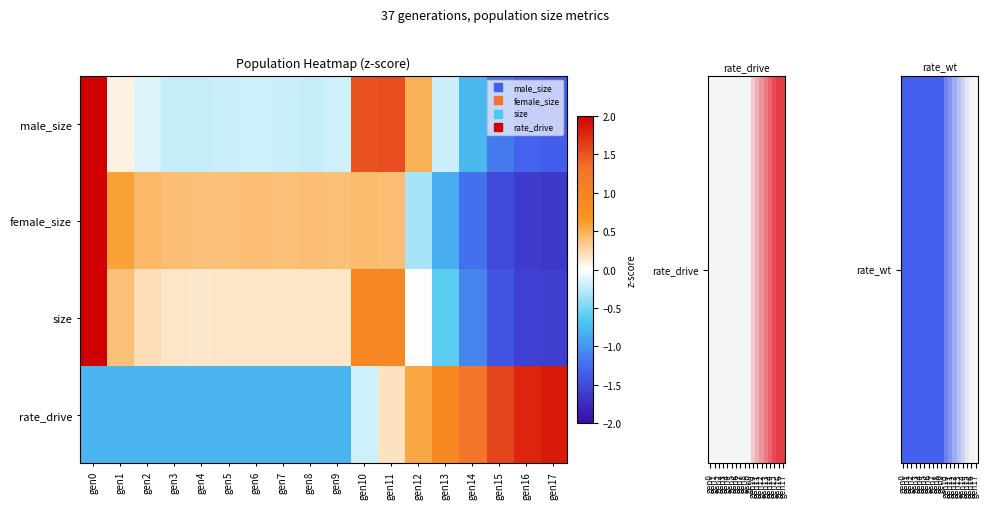

Which category has the lowest value across all series?

gen17